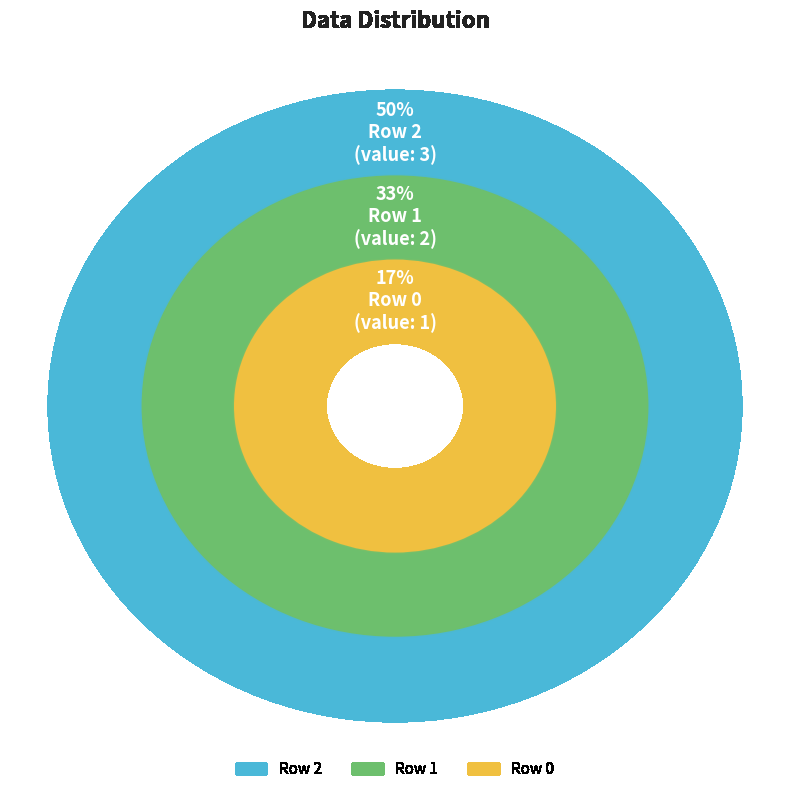

To the nearest percent, what percentage of the pie is Row 2?

50%